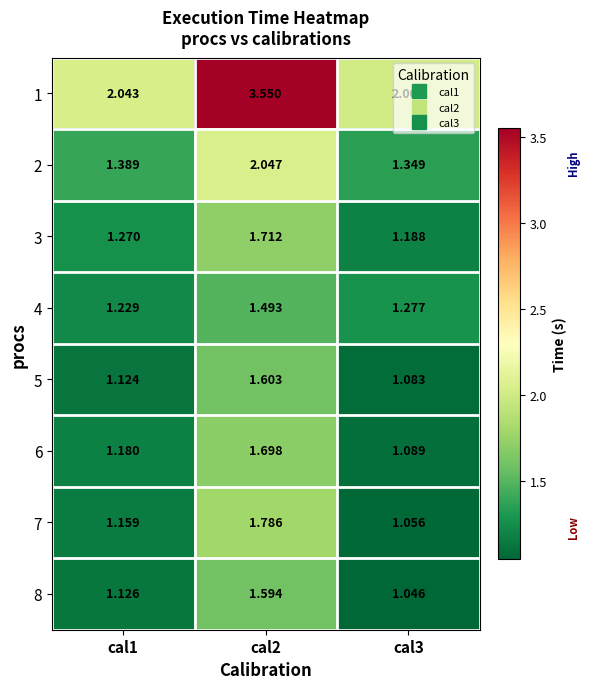

Which series has the largest total across all categories?

1